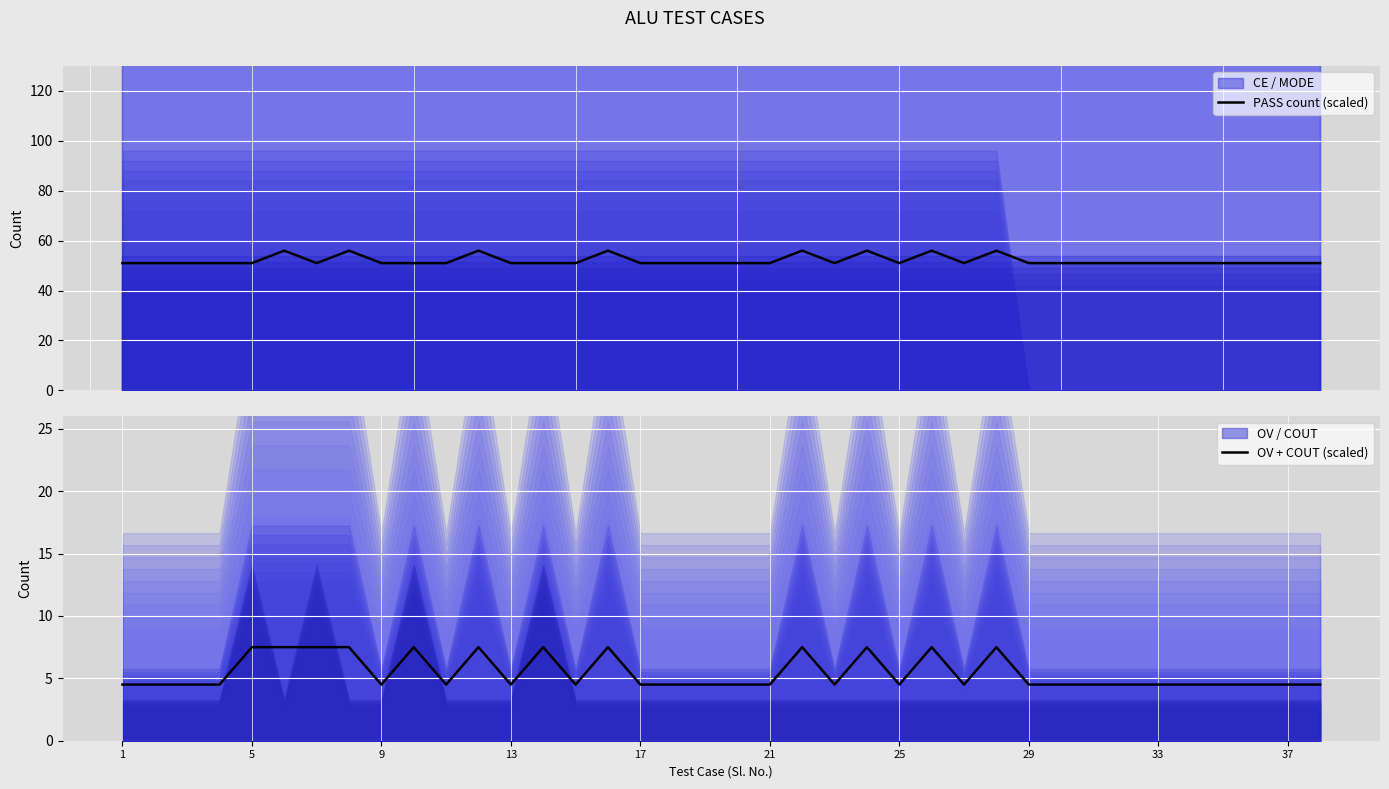

True or false: PASS count (scaled) and OV + COUT (scaled) cross at least once.

False